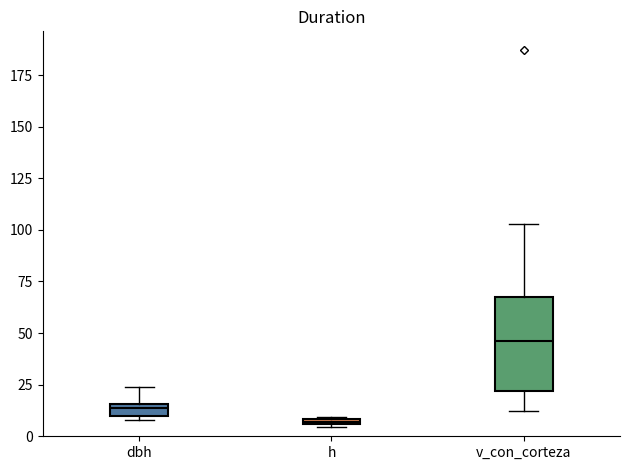

Where is the lower edge of the box for v_con_corteza on the y-axis? The values are not printed on the chart, so give them approximately, as read against the axis.

20